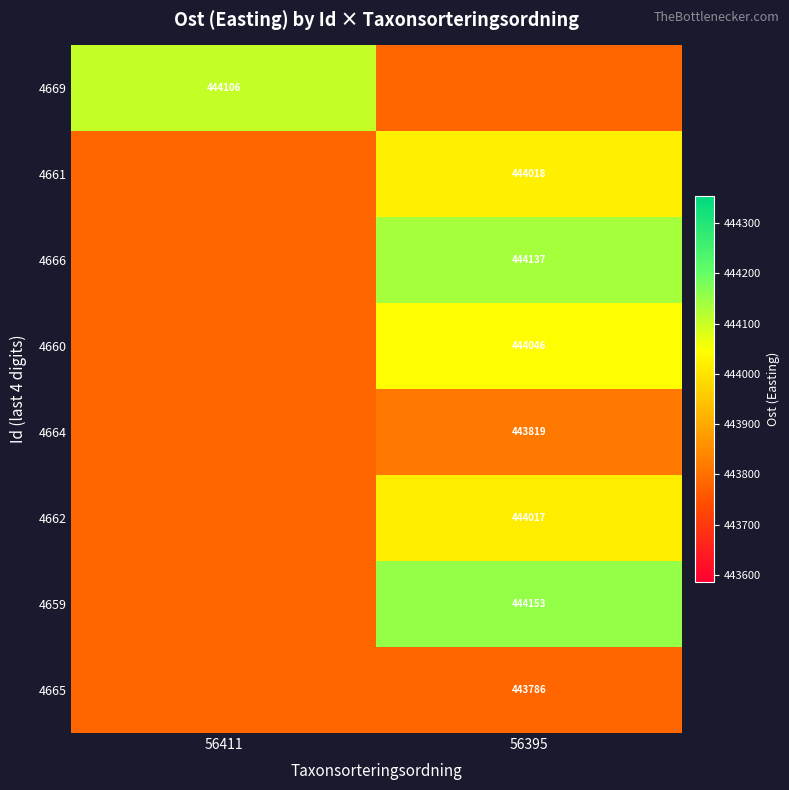

What is the spread (max minus min) of values at 56411?

320.0